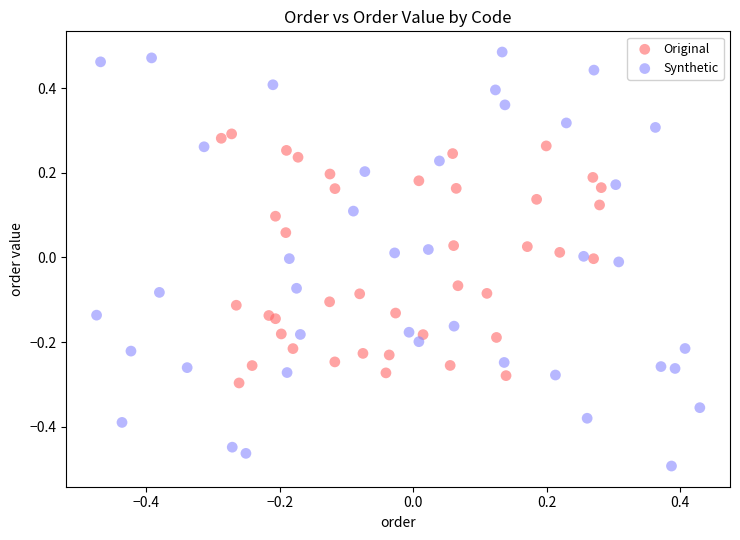

Which series has the largest Y range (max minus min)?

Synthetic